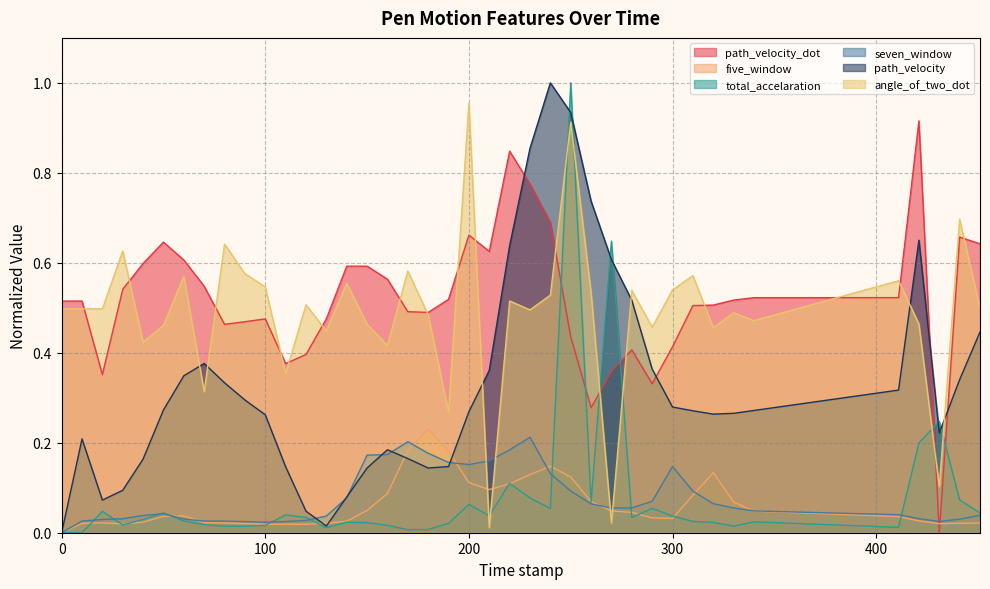

What is the spread (max minus min) of values at 330.0?

0.5